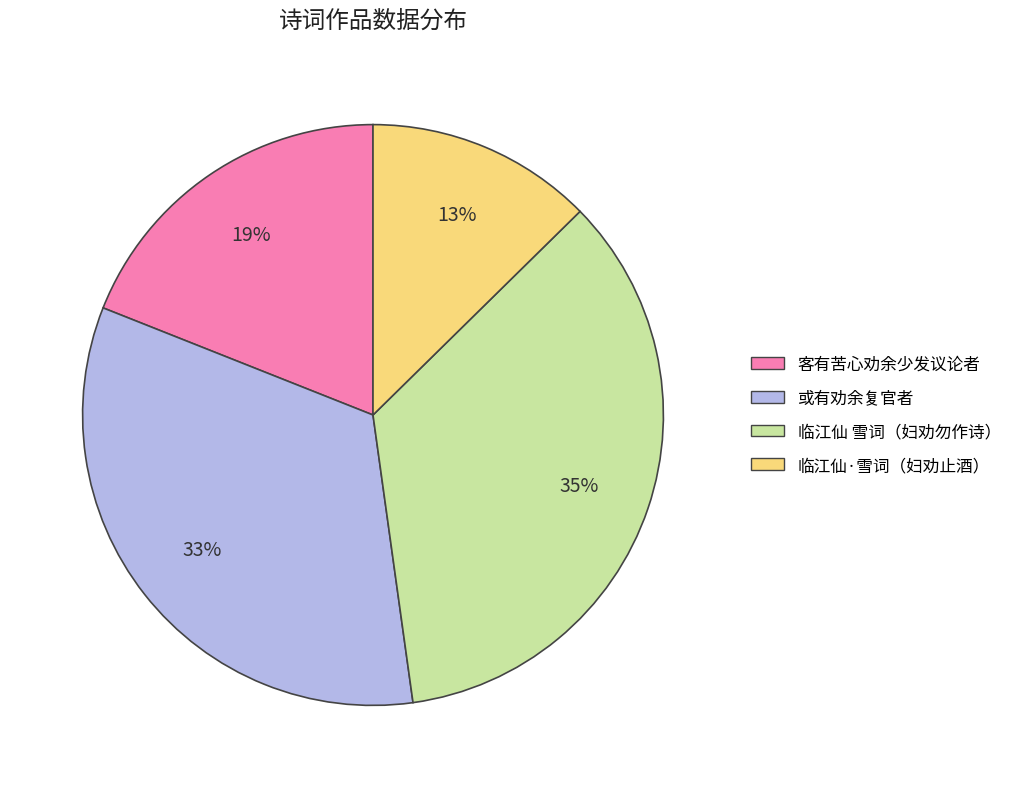

To the nearest percent, what is the average slice percentage?

25%